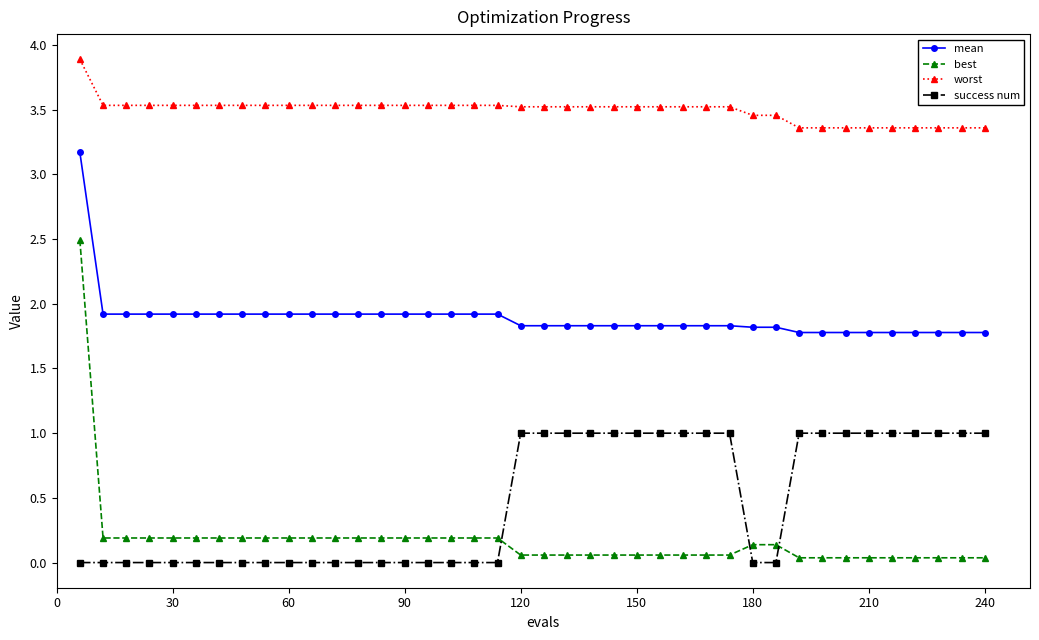

Count the number of categories in the chart.

40